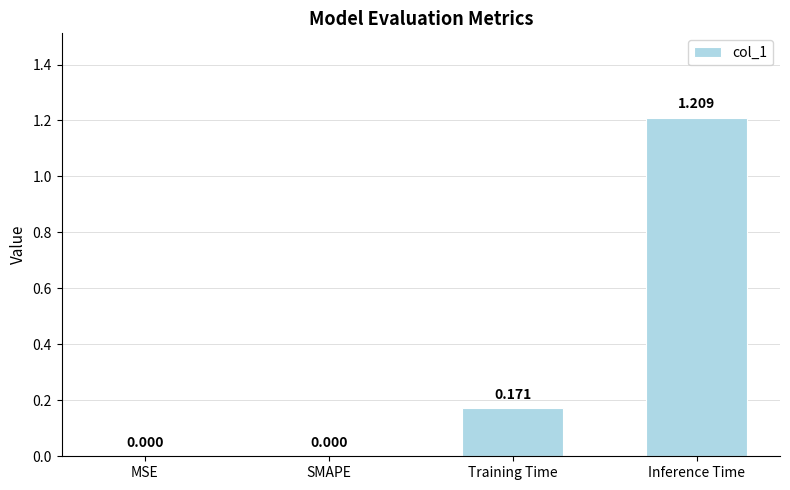

The value at Training Time is 0.1. True or false?

False